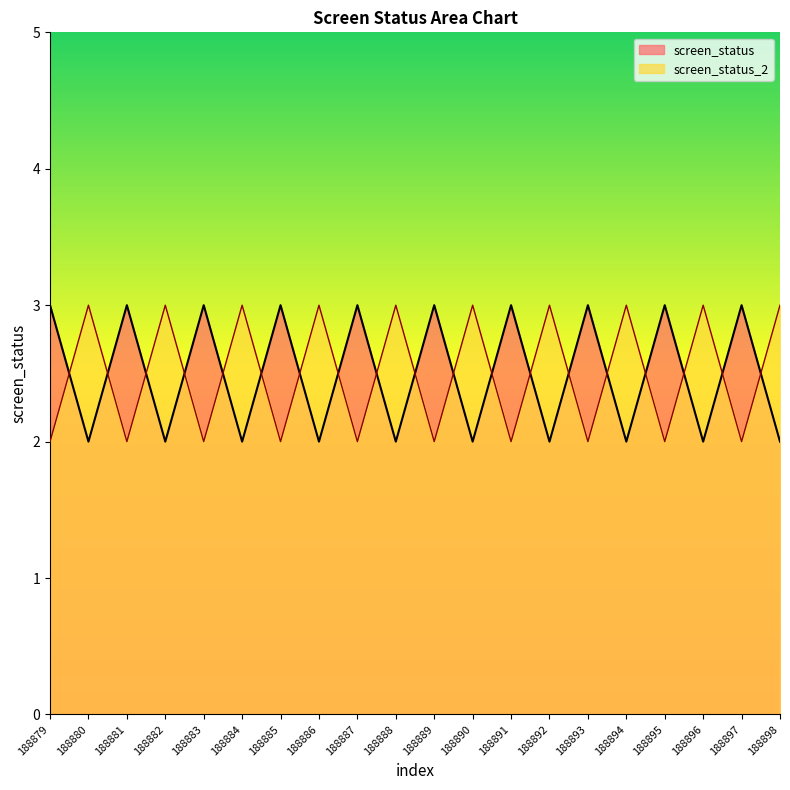

Is the value of screen_status at 188891 greater than the value of screen_status_2 at 188897?

Yes